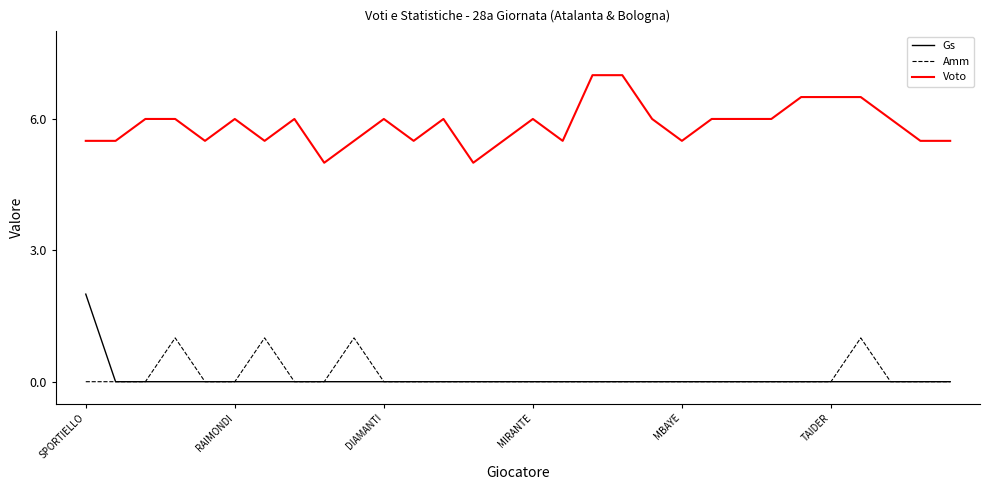

True or false: Voto and Amm cross at least once.

False